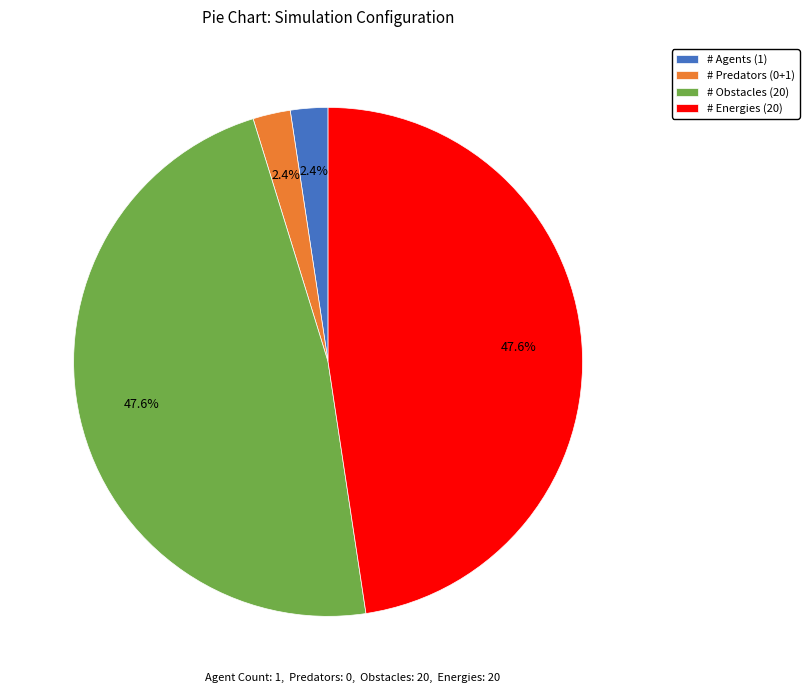

Does # Obstacles (20) represent more than half of the total?

No